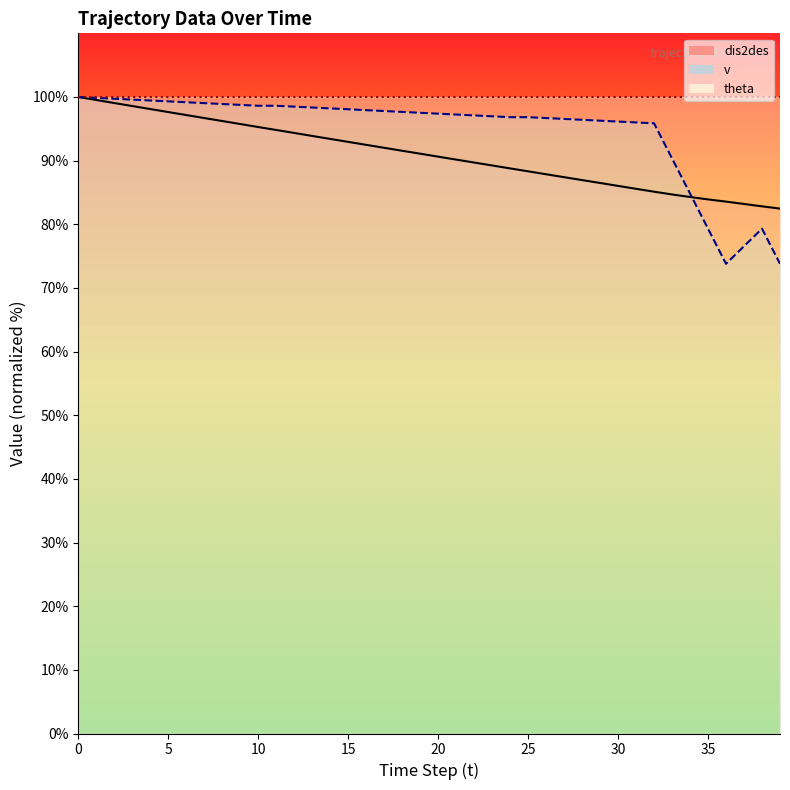

What is the difference between the v values at 32 and 30?

0.3